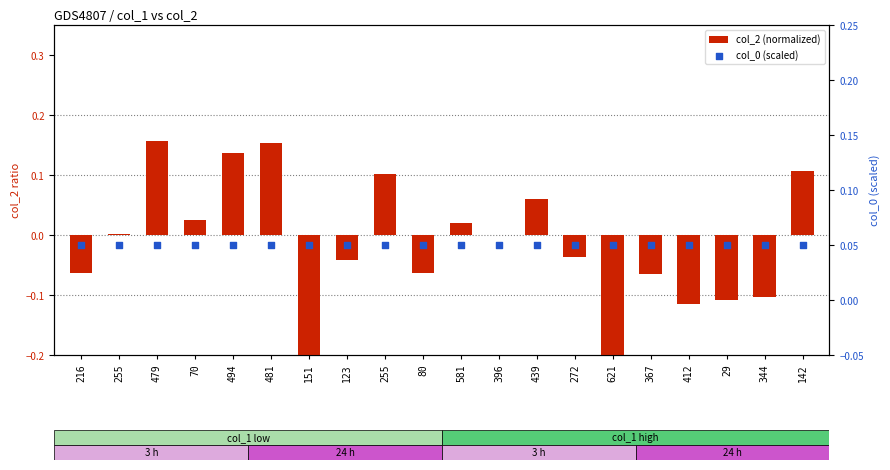

What are all the series names shown in the legend?

col_2 (normalized), col_0 (scaled)